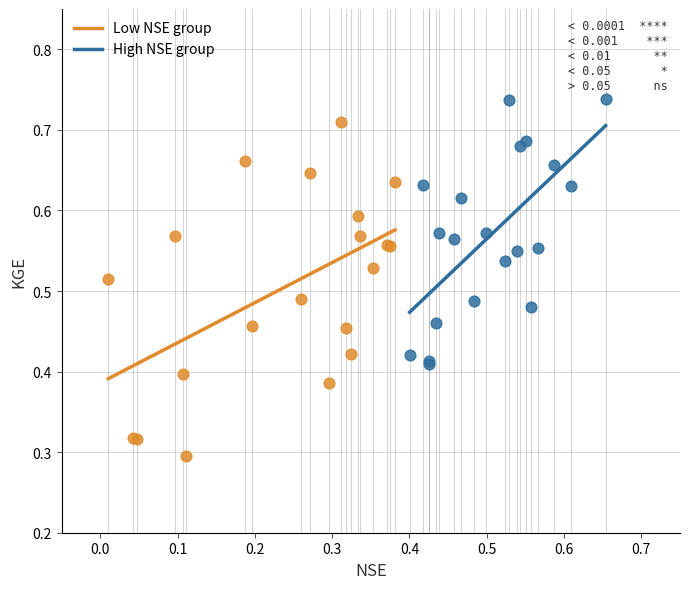

Which series has the largest Y range (max minus min)?

Low NSE group